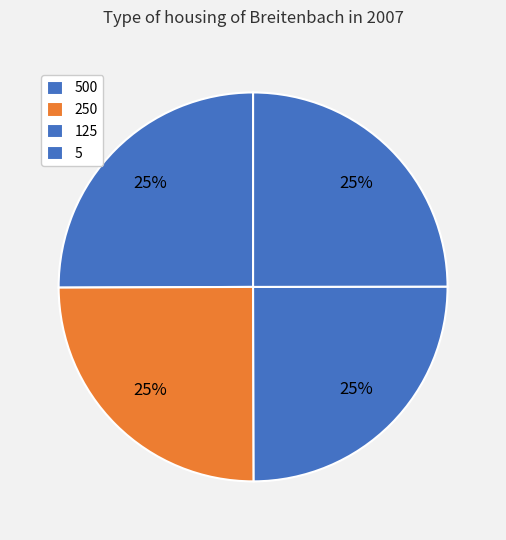

True or false: 125 accounts for 25% of the total.

True